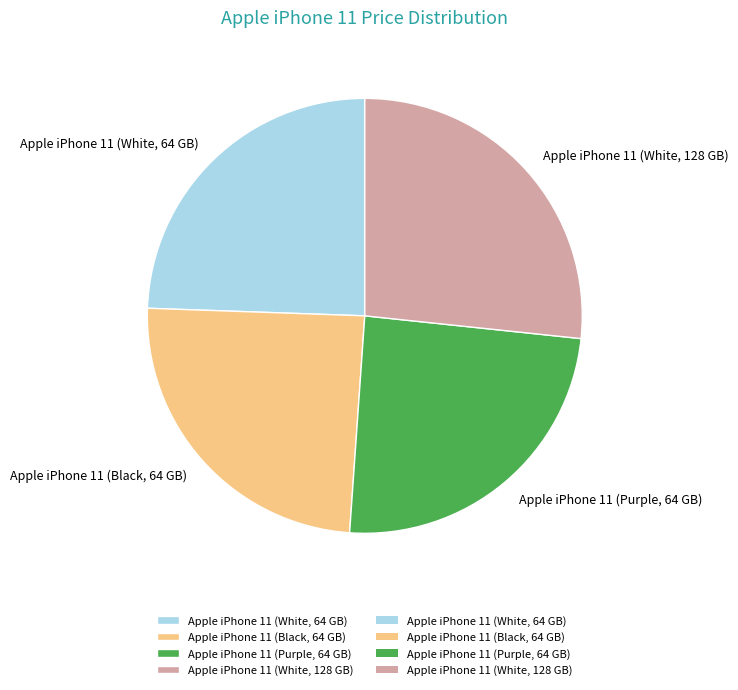

Approximately how many times larger is the value at Apple iPhone 11 (White, 64 GB) compared to Apple iPhone 11 (Black, 64 GB)?

1.0